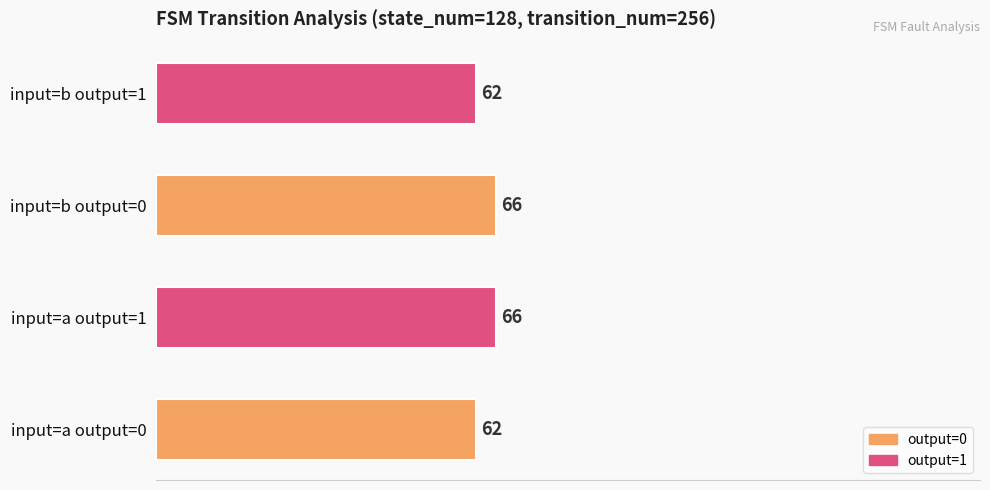

What is the minimum value shown in the chart?

62